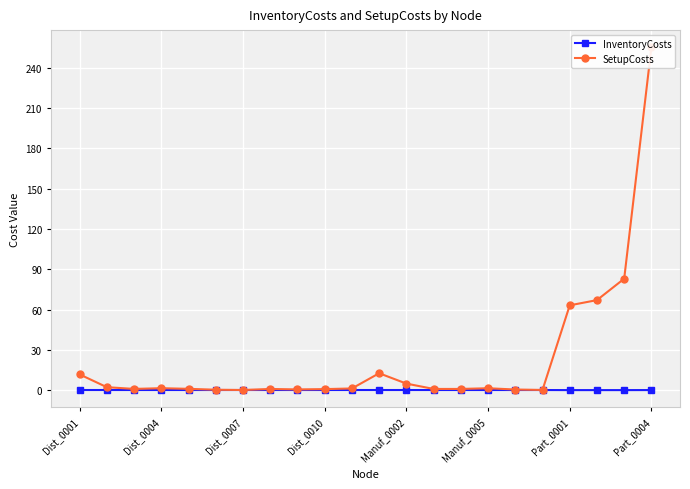

True or false: SetupCosts has a value of 1.6 at Dist_0007.

False